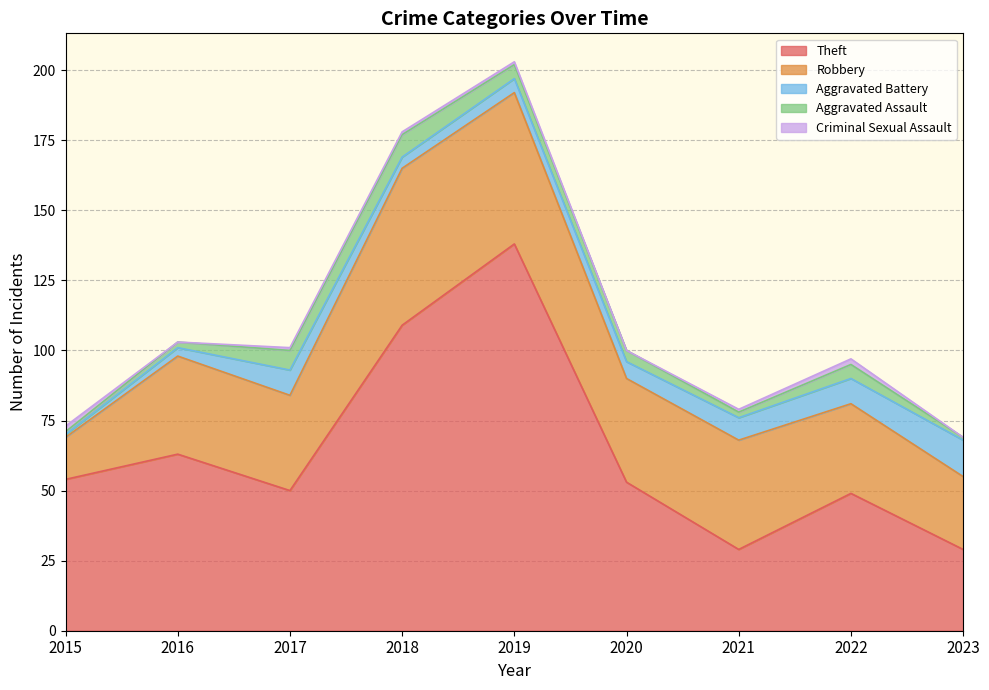

List the labels in order of Aggravated Assault value, smallest first.

2015, 2023, 2016, 2021, 2020, 2019, 2022, 2017, 2018